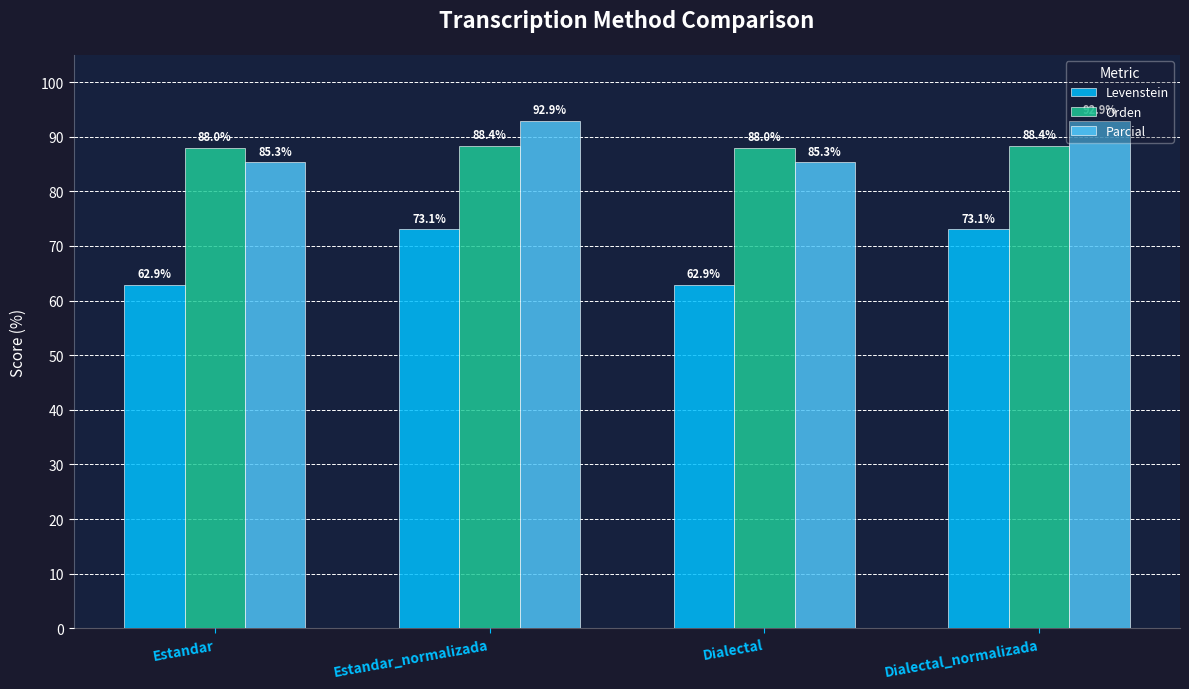

What is the approximate value of Levenstein at Estandar?

62.9